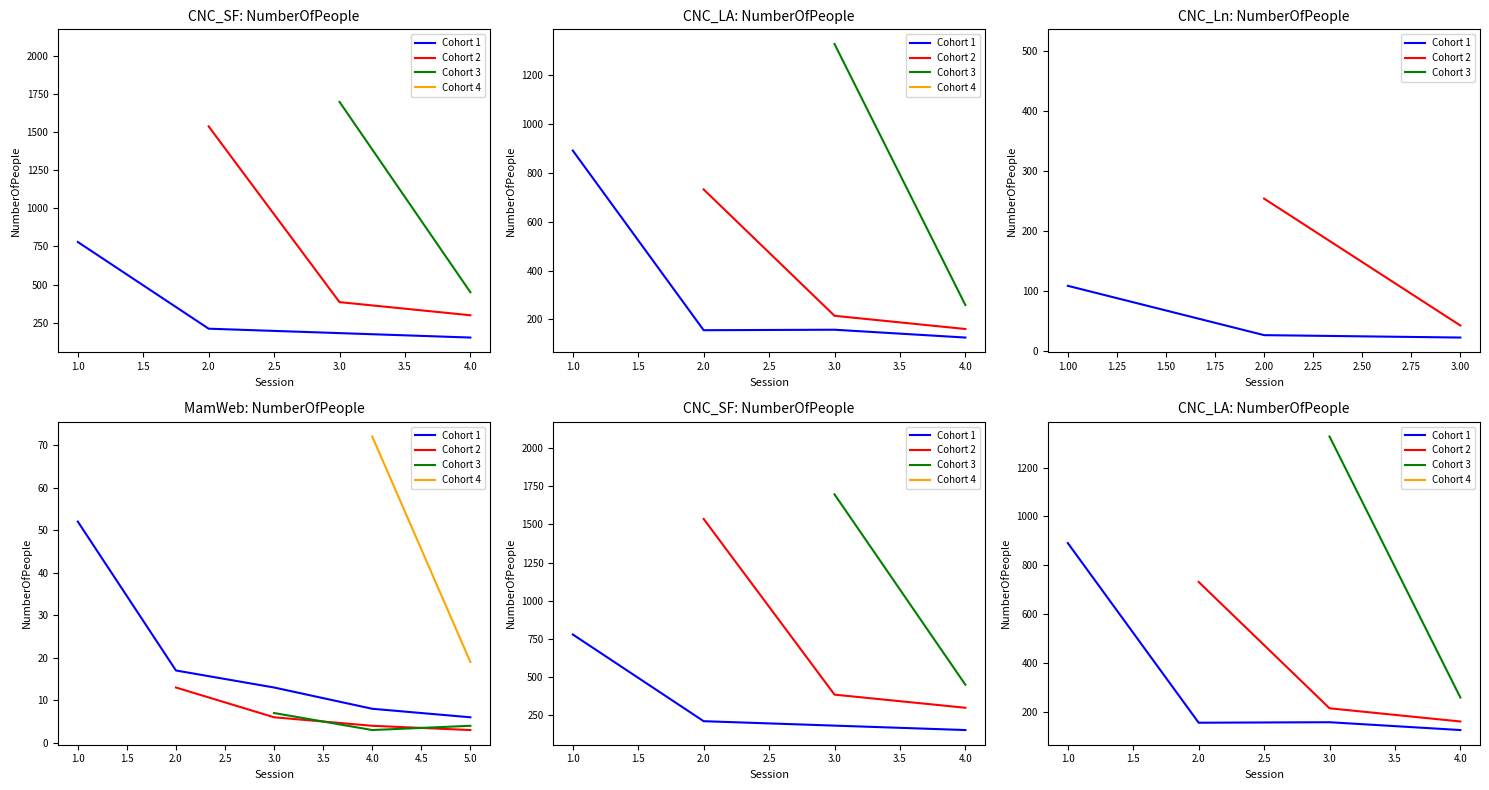

What is the value of the CNC_LA point at the 1st from the left?

891